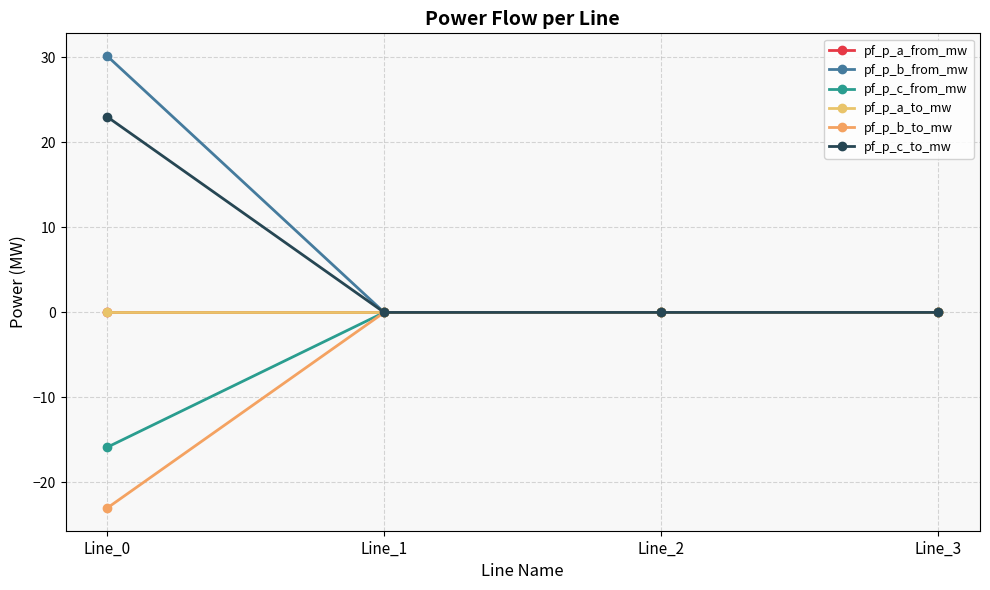

Which series has the widest spread of values?

pf_p_b_from_mw